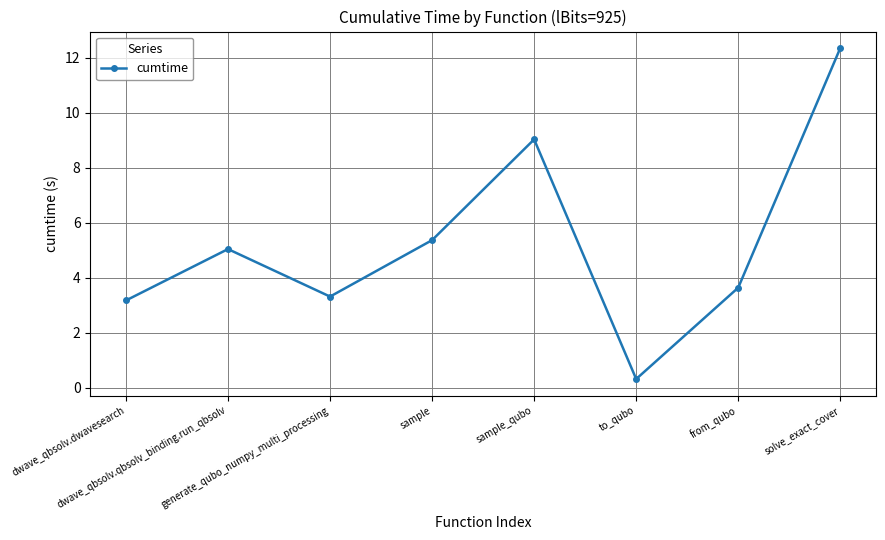

What position from the left is dwave_qbsolv.dwavesearch?

1